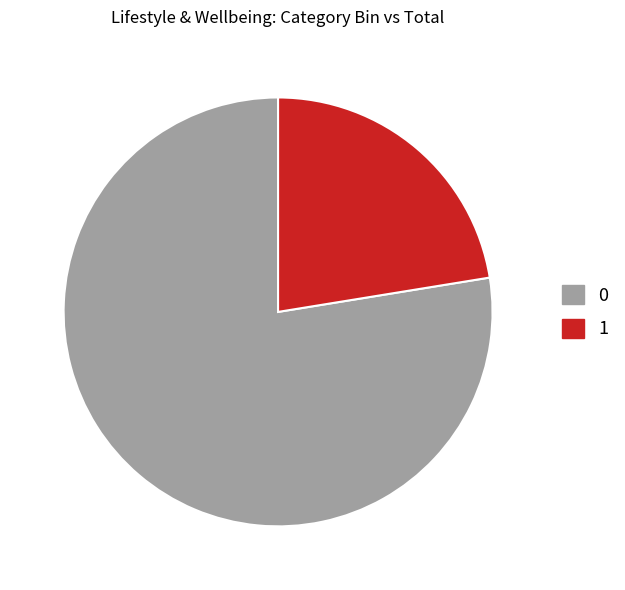

The 1 slice represents 22% of the pie. True or false?

True